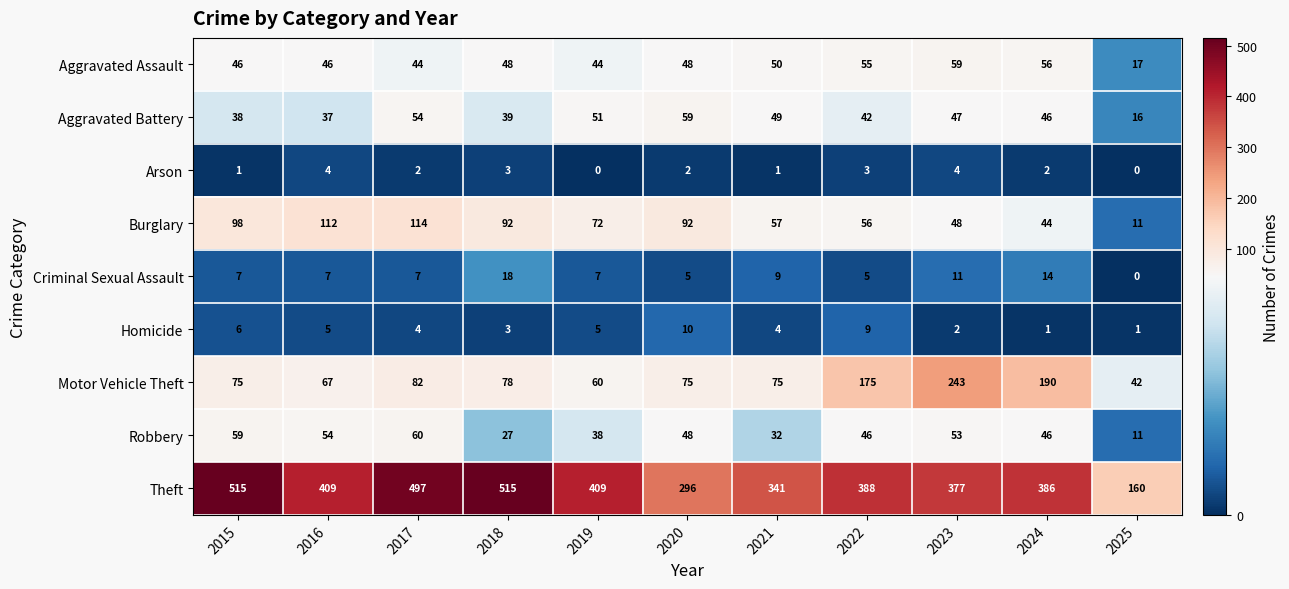

How many series are shown in this chart?

9